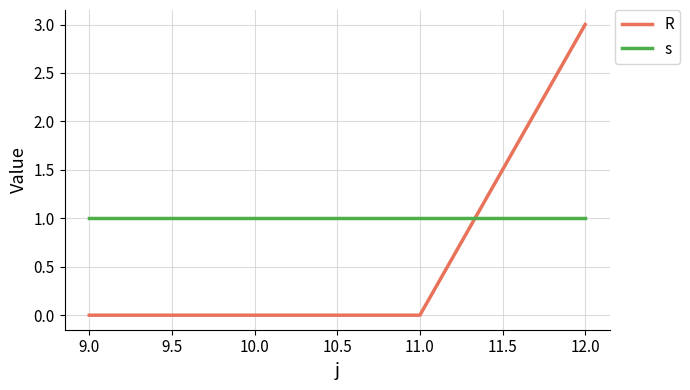

What is the highest value of the R series?

3